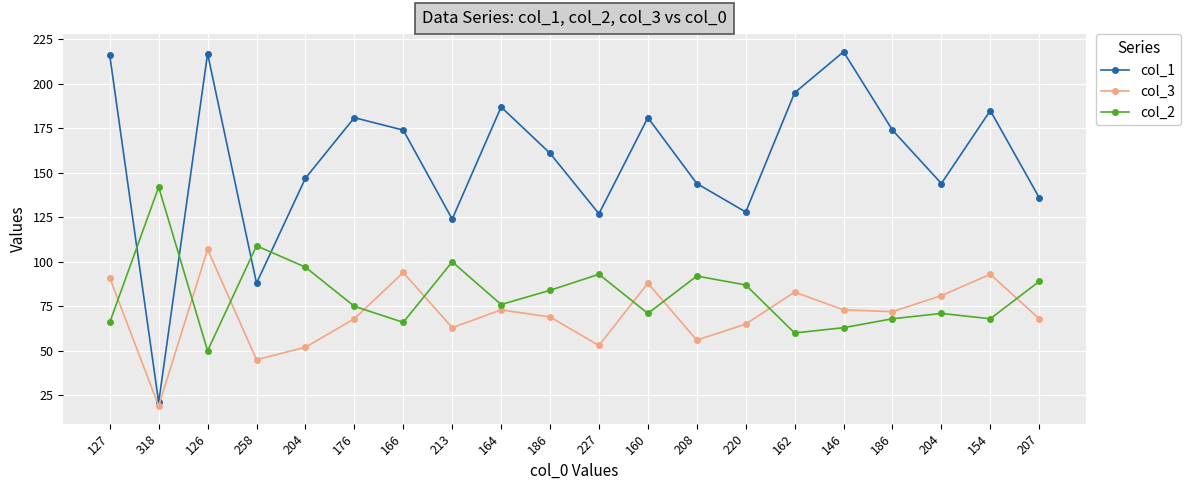

At how many categories does at least one series exceed 98?

20